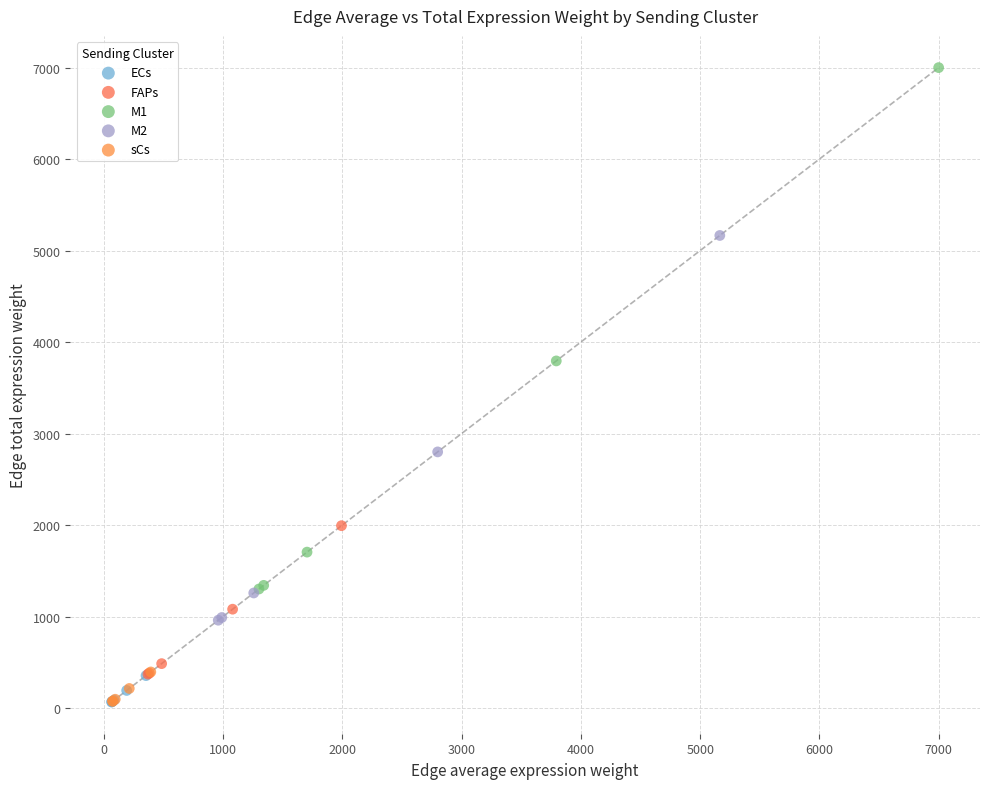

Which series contains the highest Y value?

M1